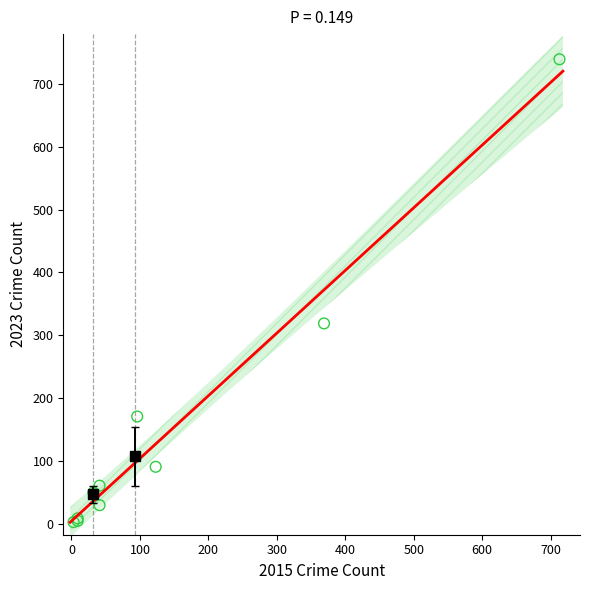

What Y value in the scatter plot is closest to 371?

319